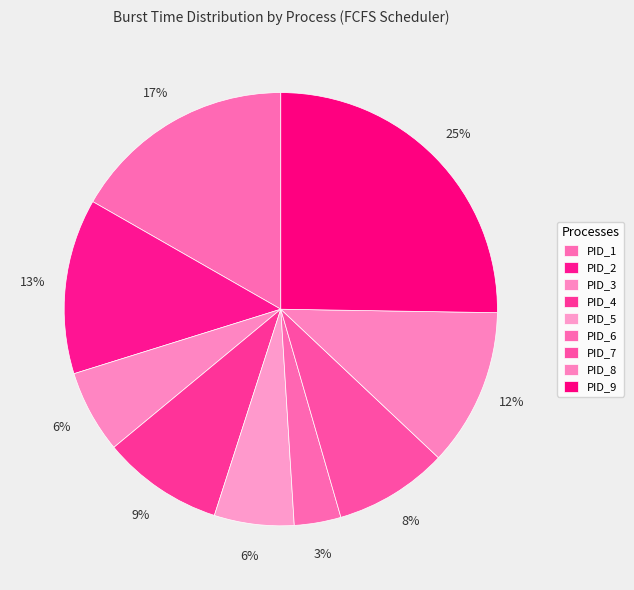

Is there any slice that represents more than half of the pie?

No